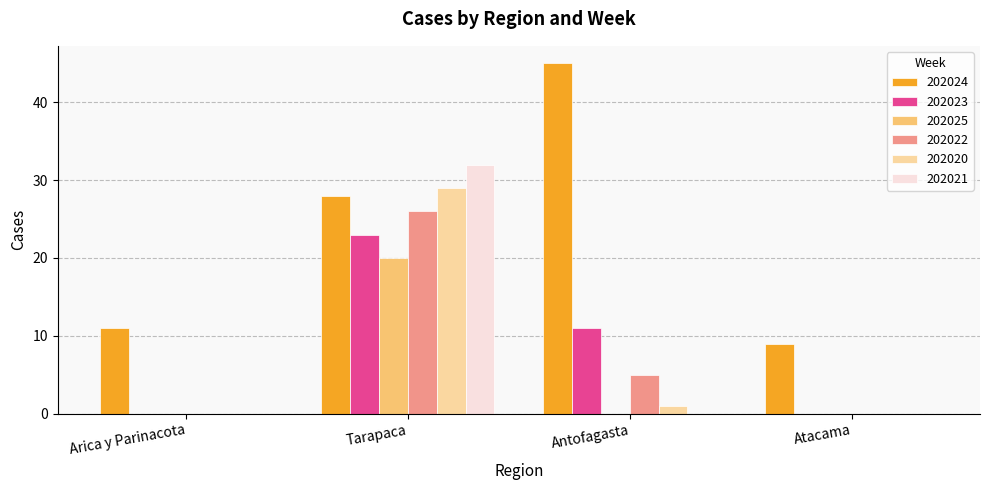

Where does the 202022 series first go above 5?

Tarapaca